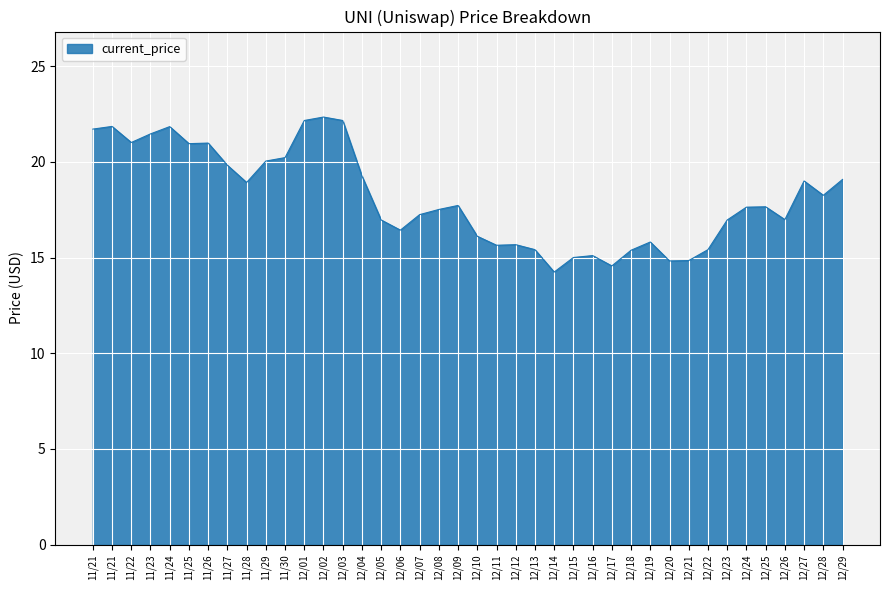

List the labels in order of value, largest first.

12/02, 12/01, 12/03, 11/21, 11/24, 11/21, 11/23, 11/22, 11/26, 11/25, 11/30, 11/29, 11/27, 12/04, 12/29, 12/27, 11/28, 12/28, 12/09, 12/25, 12/24, 12/08, 12/07, 12/26, 12/05, 12/23, 12/06, 12/10, 12/19, 12/12, 12/11, 12/13, 12/22, 12/18, 12/16, 12/15, 12/21, 12/20, 12/17, 12/14